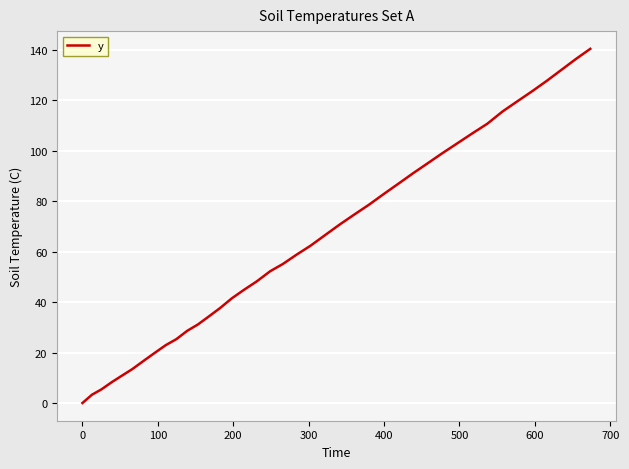

What is the maximum value shown in the chart?

140.3